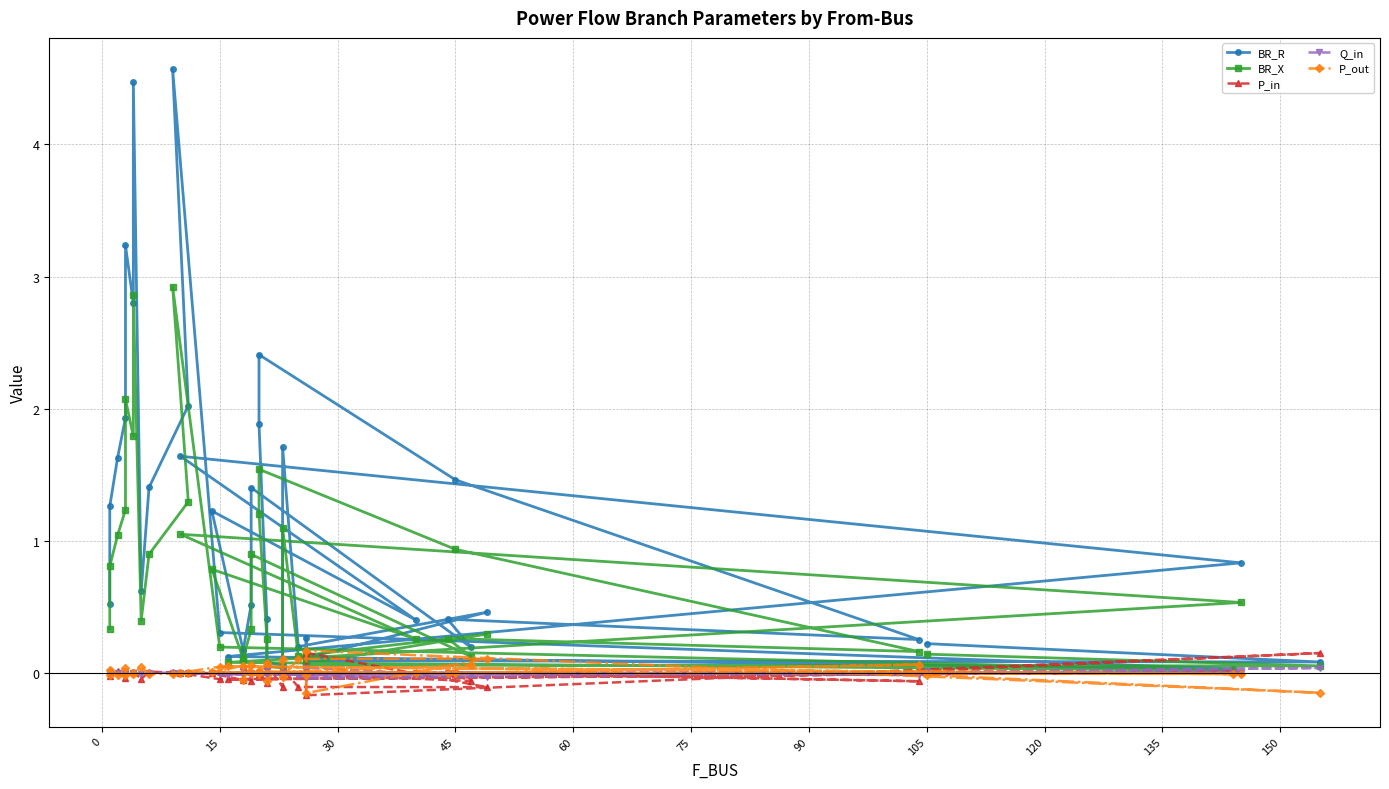

Is the value of P_out at 15 greater than the value of Q_in at 18?

Yes